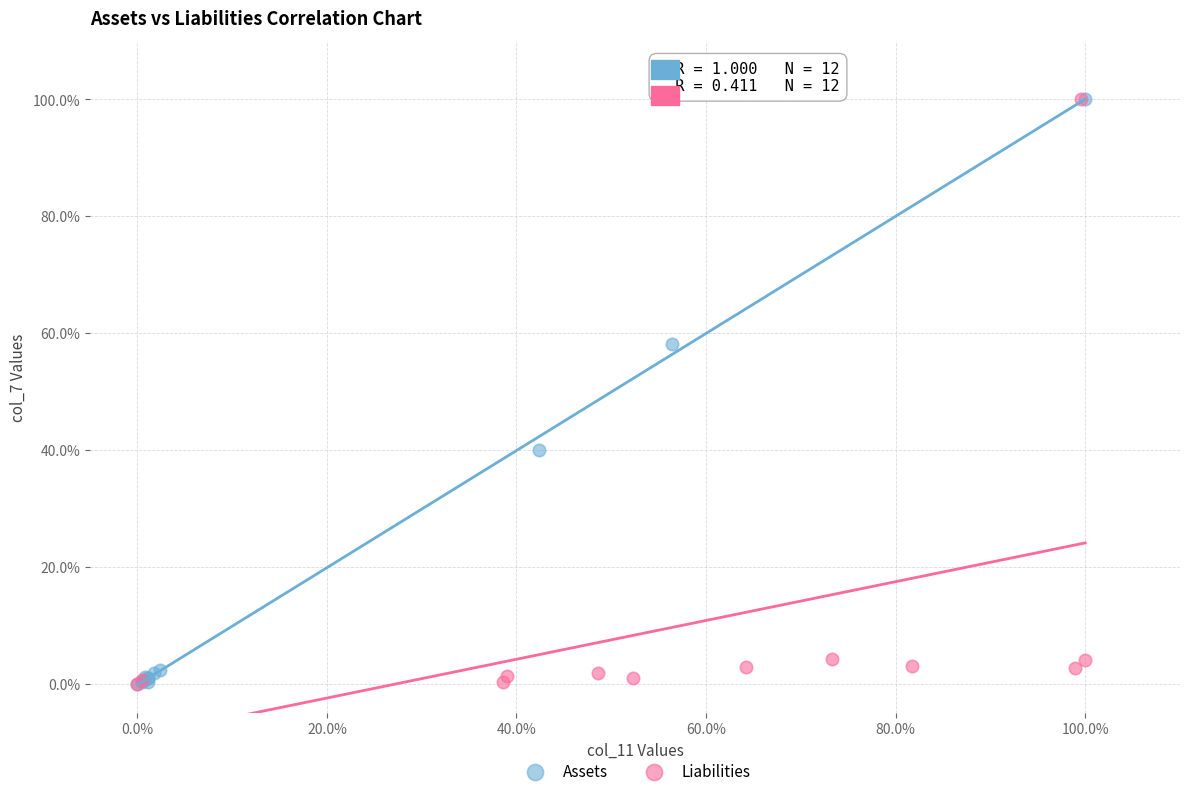

What are all the series names shown in the legend?

Assets, Liabilities